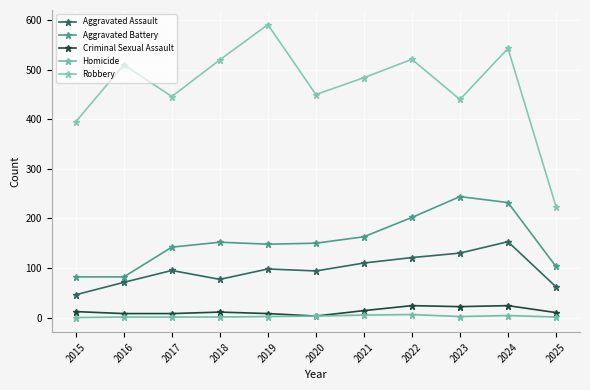

Where does the Criminal Sexual Assault series first go above 11?

2015